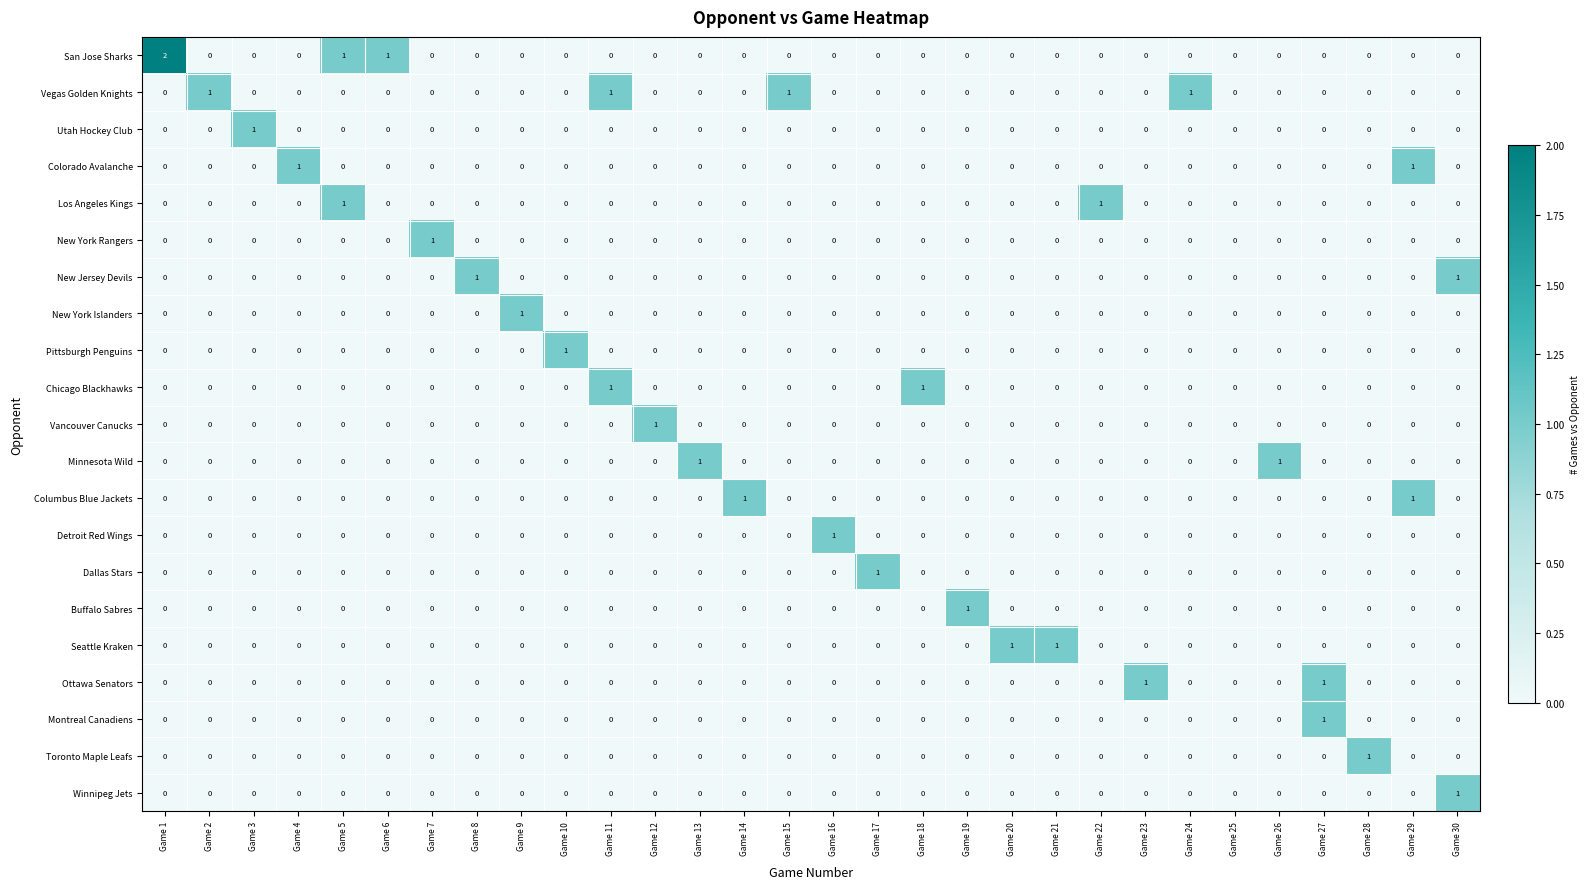

Count the Toronto Maple Leafs values in the range 0 to 1.

30